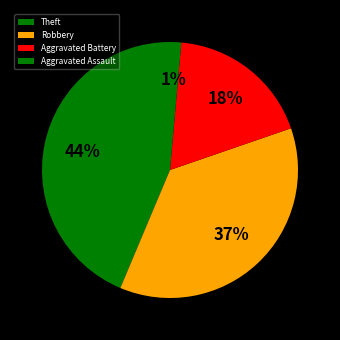

What percentage is the Aggravated Battery slice, to the nearest percent?

18%